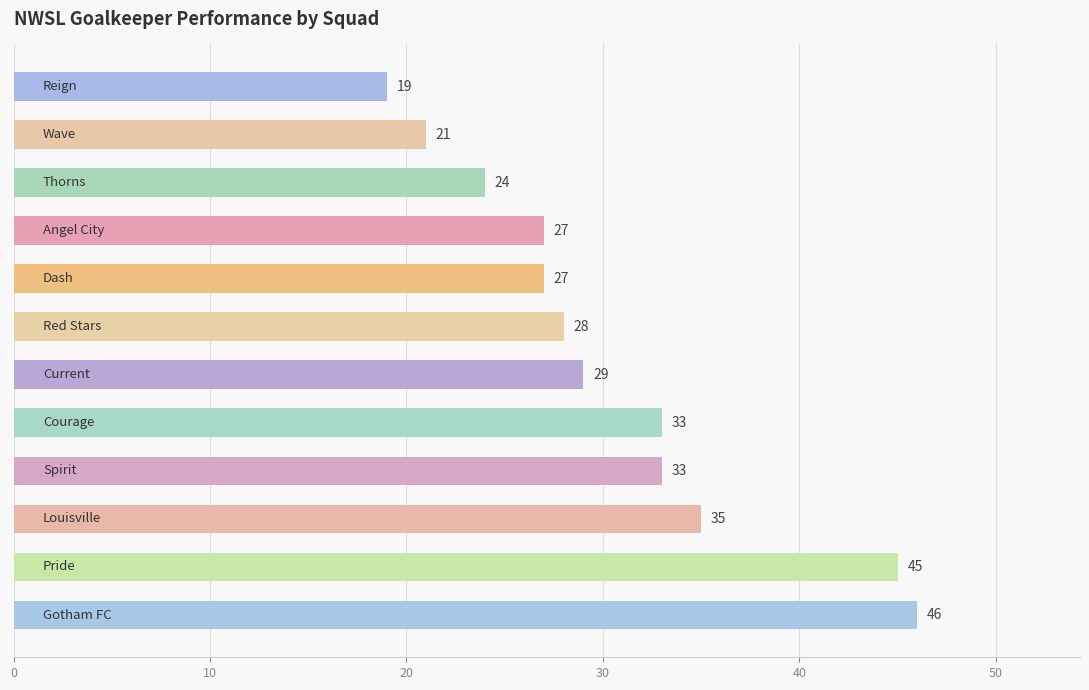

What is the sum of all values?

367